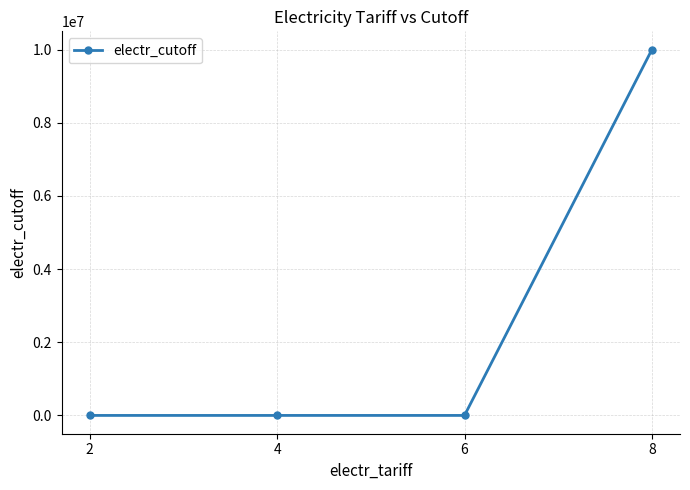

What is the sum of all values?

10000600